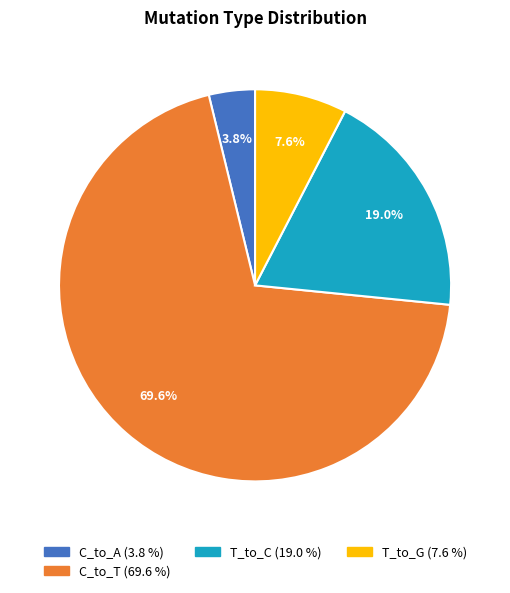

Does any single category account for the majority?

Yes